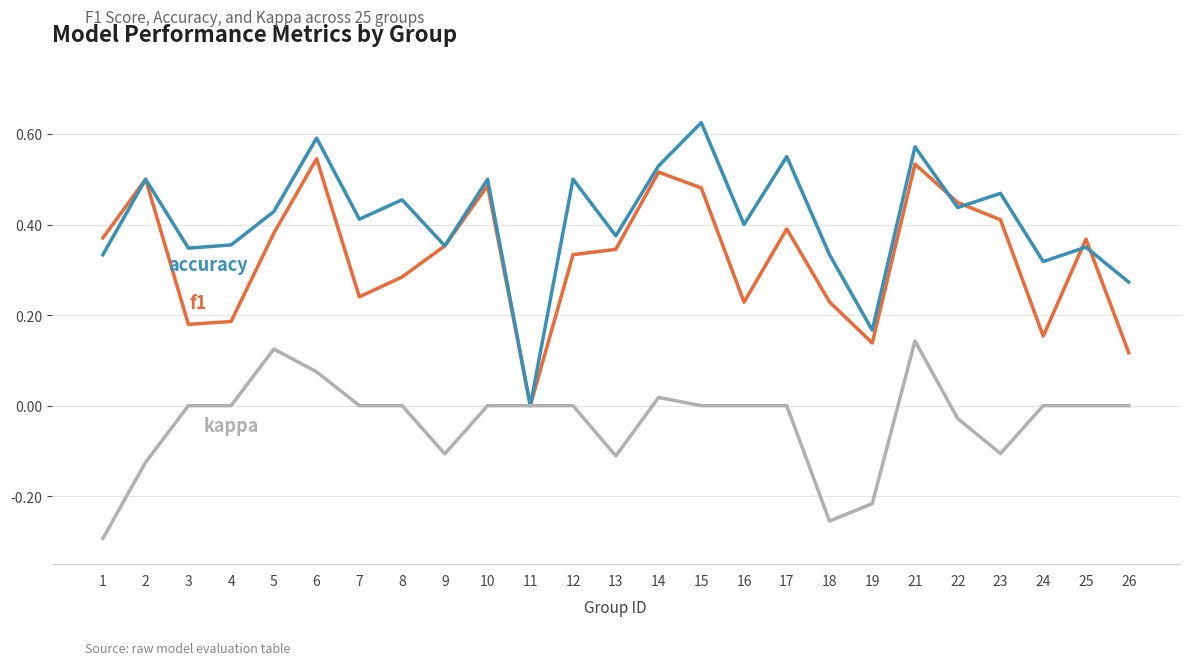

What is the total value across all series at 22?

0.9